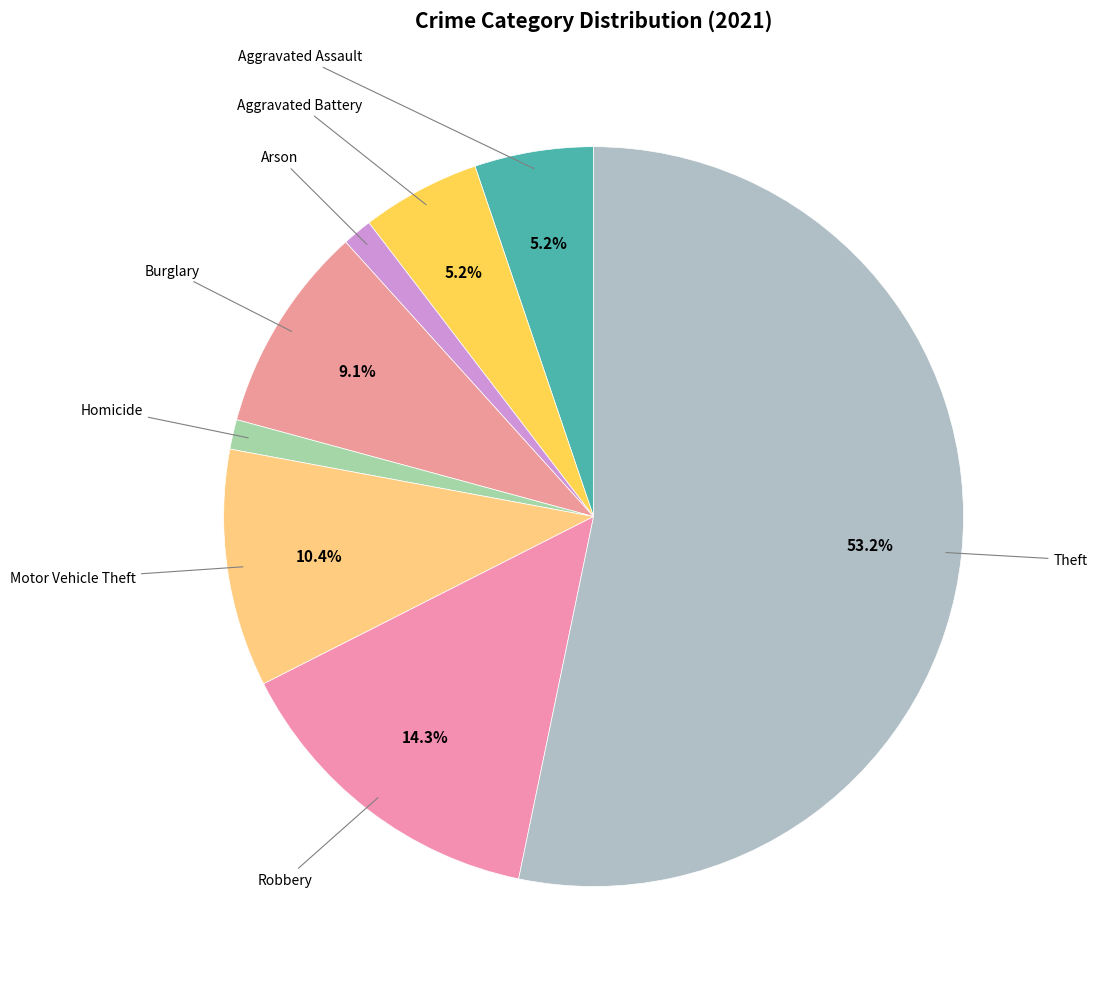

How many segments does this pie chart have?

8